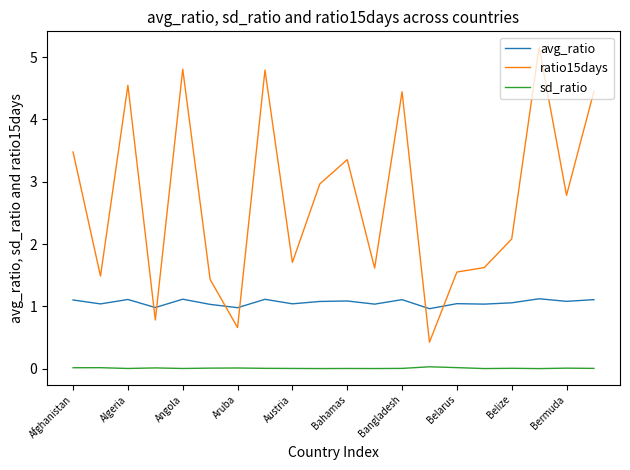

Which series has the widest spread of values?

ratio15days